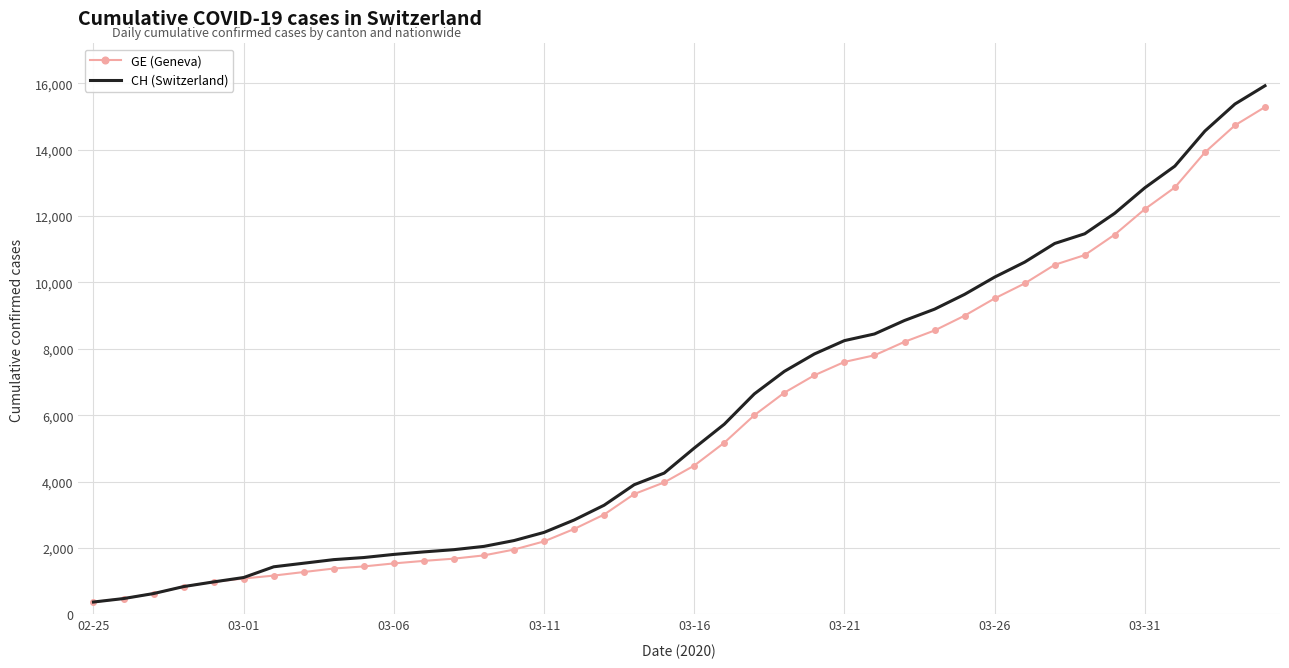

Which series has the widest spread of values?

CH (Switzerland)